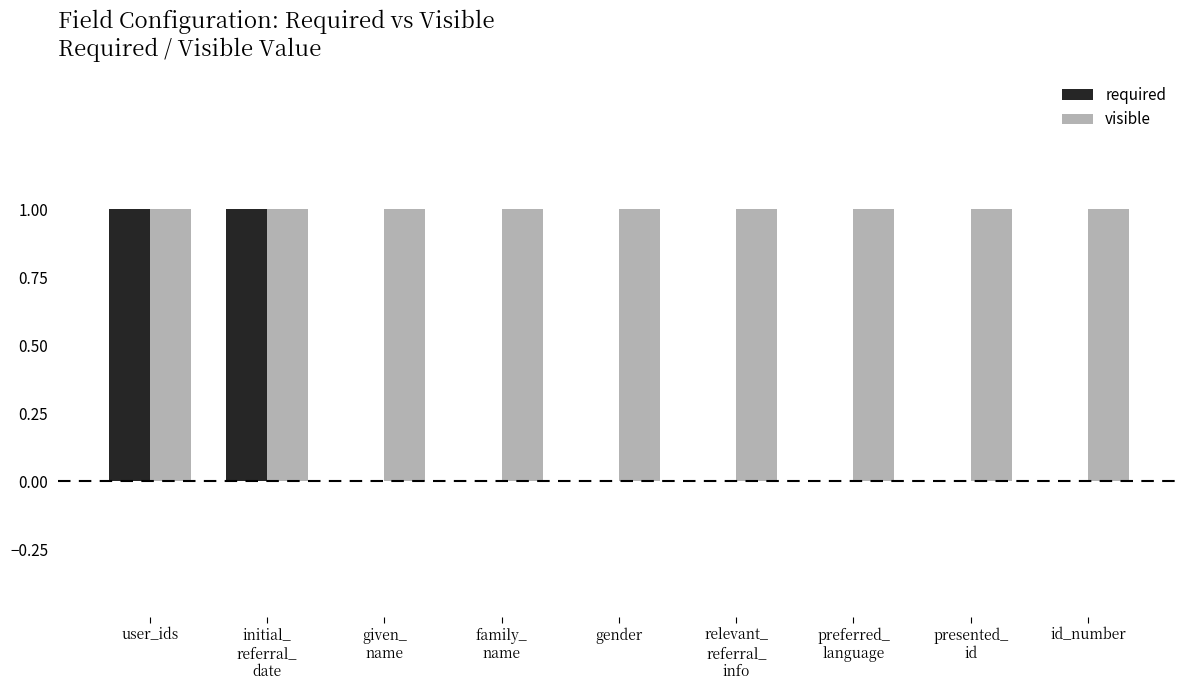

Between user_ids and id_number, which series saw the biggest shift?

required